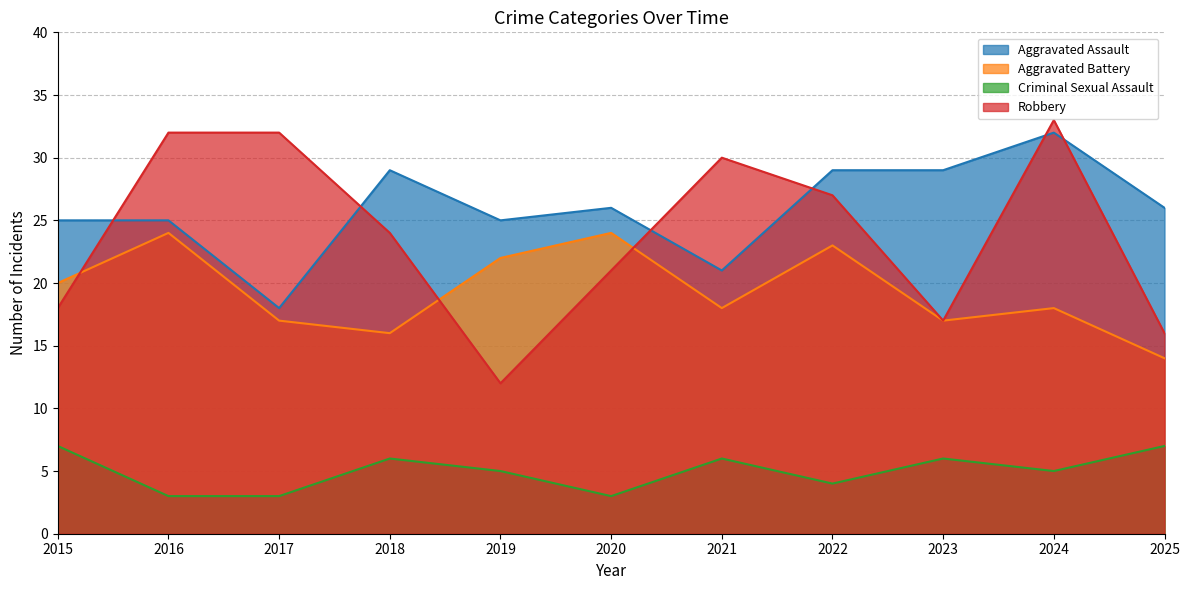

How many interior local valleys does the Aggravated Assault series have?

3